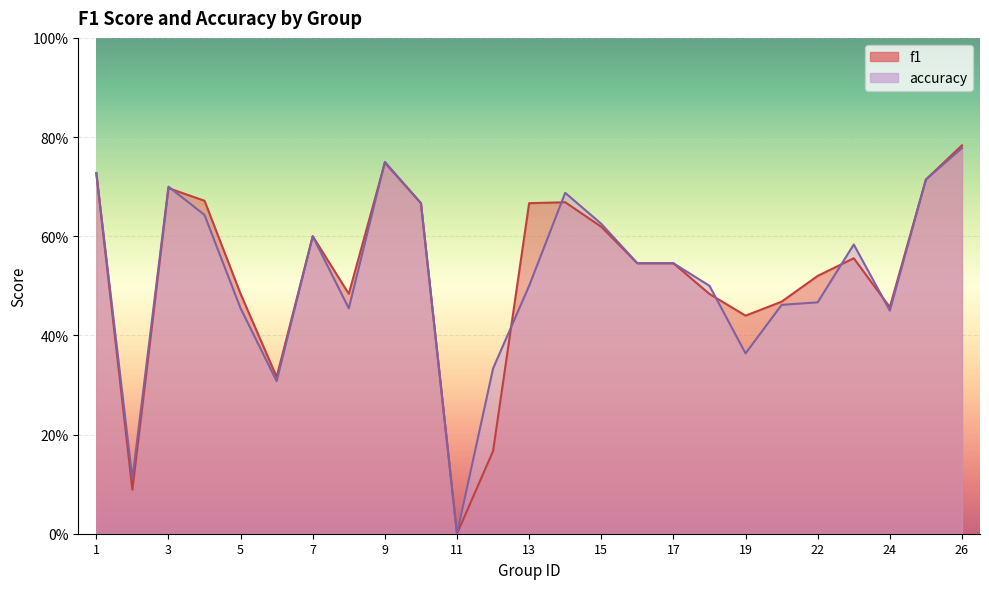

Is the value of f1 at 17 greater than the value of accuracy at 25?

No